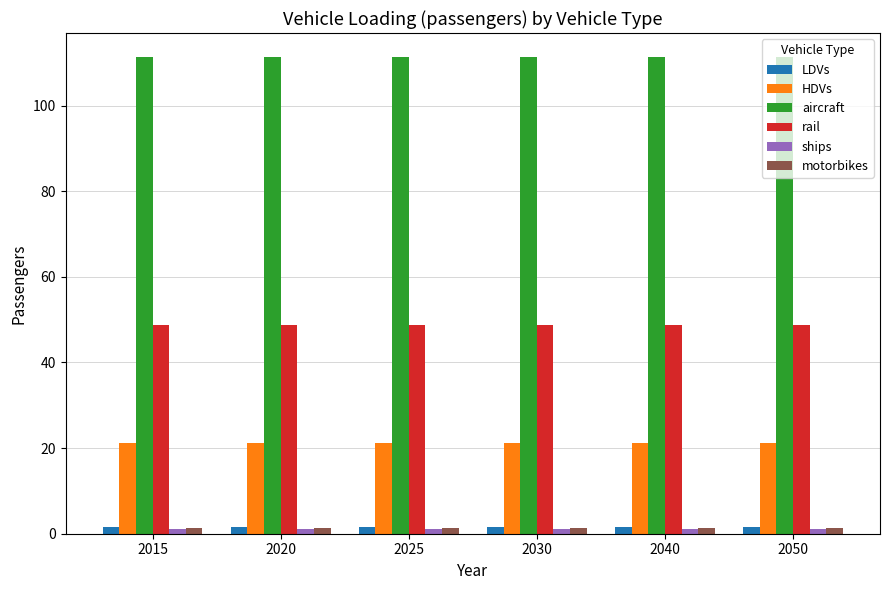

What is the maximum value shown in the chart?

111.4